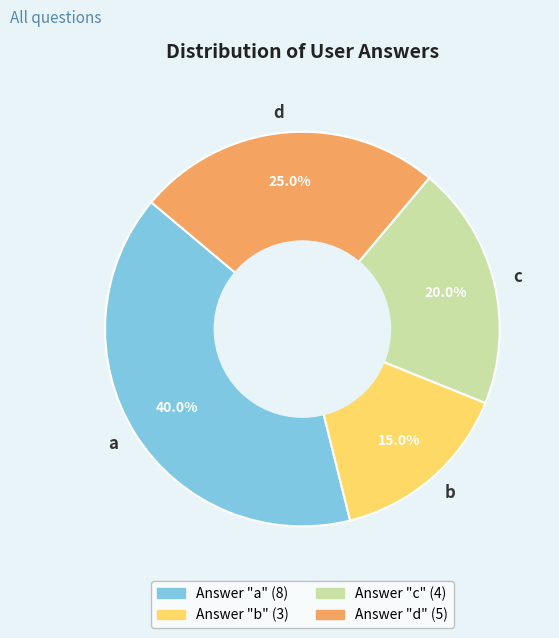

Is there any slice that represents more than half of the pie?

No